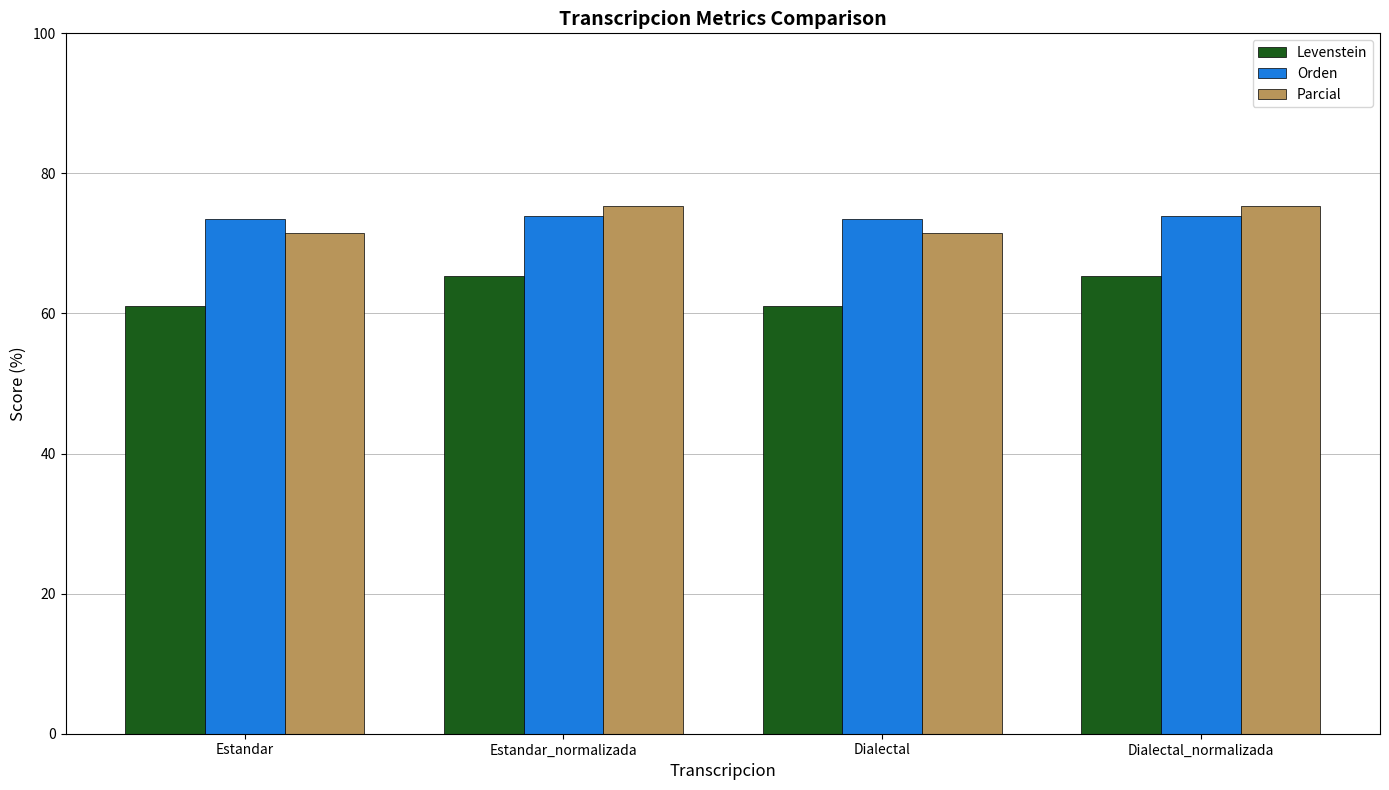

Between Estandar_normalizada and Dialectal, which series saw the biggest shift?

Levenstein